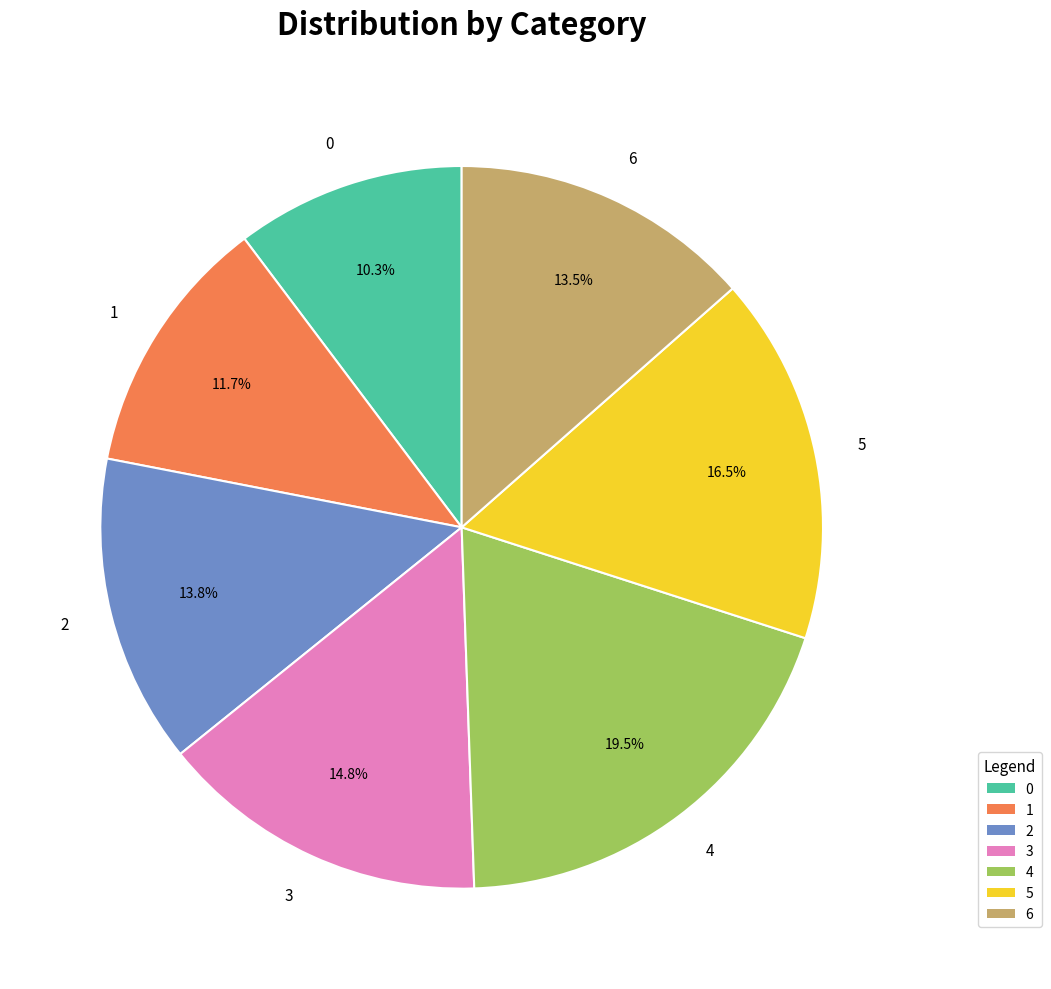

Is it true that 6 is 7% of the pie?

False